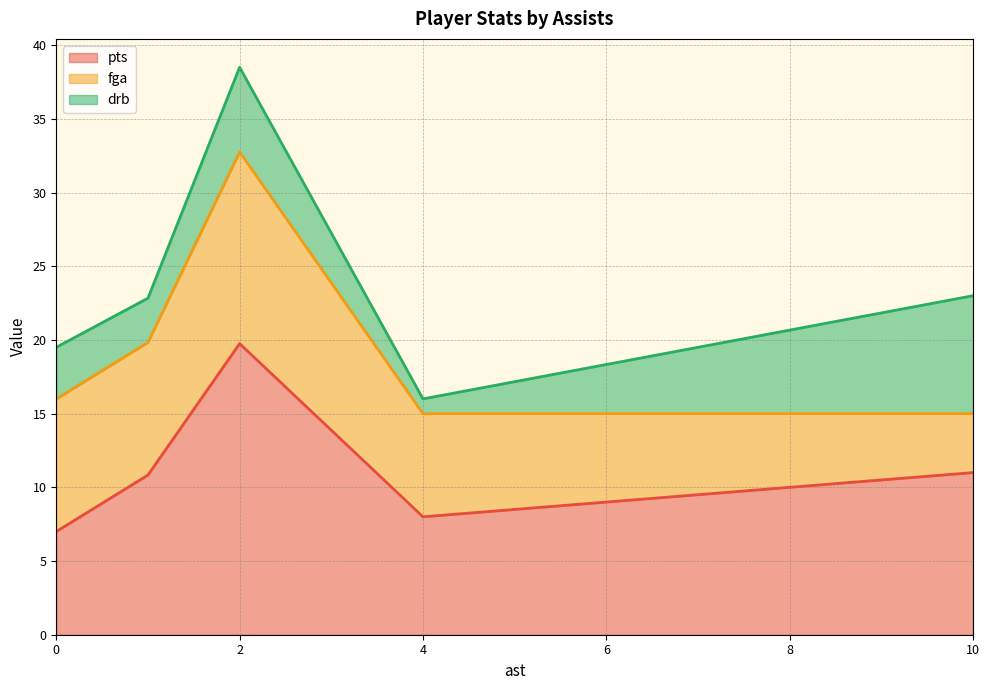

What is the approximate value of pts at 0?

7.0